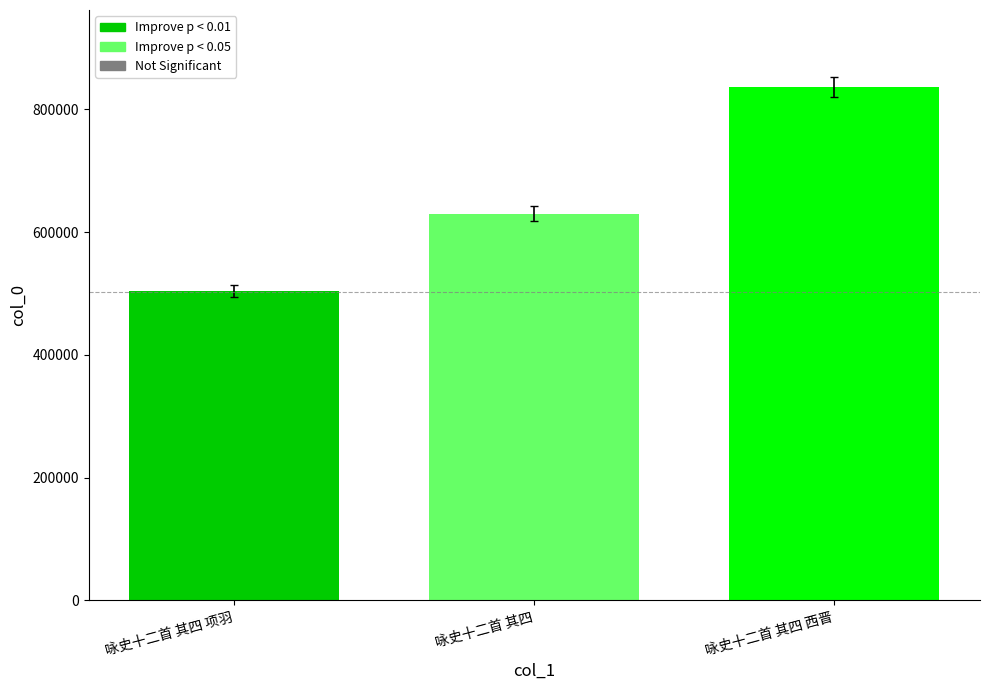

What value does the data have at 咏史十二首 其四 西晋?

836665